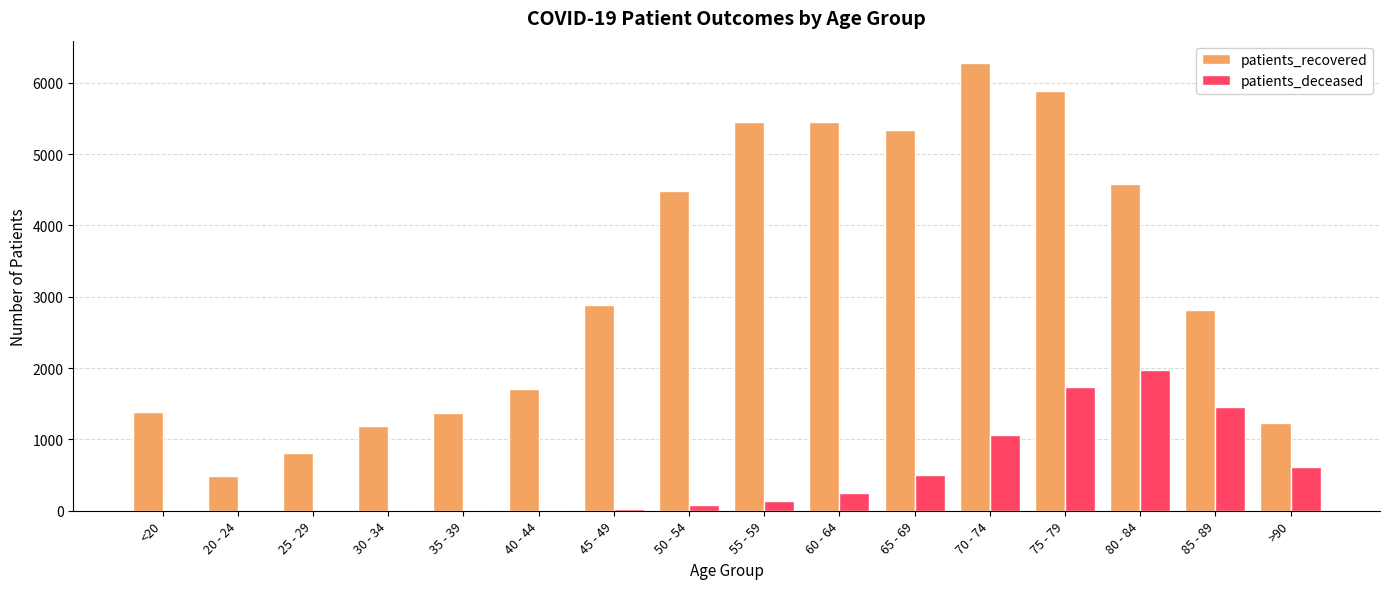

At which label is patients_deceased closest to 990?

70 - 74